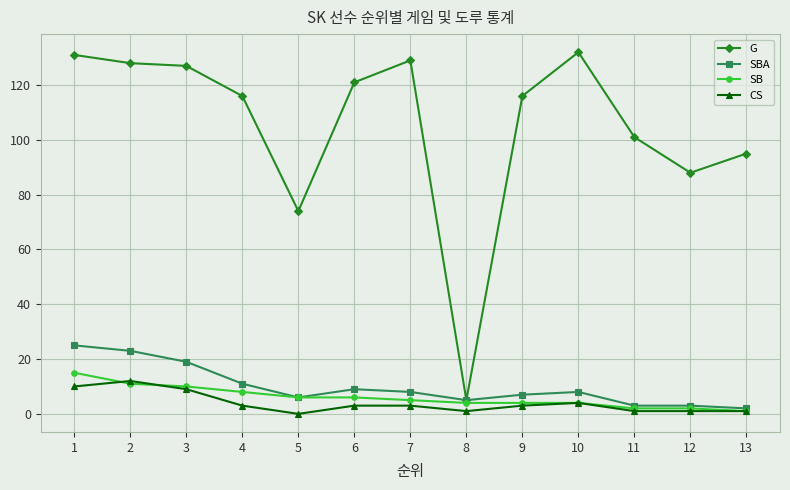

Where does the CS series first go above 3?

1